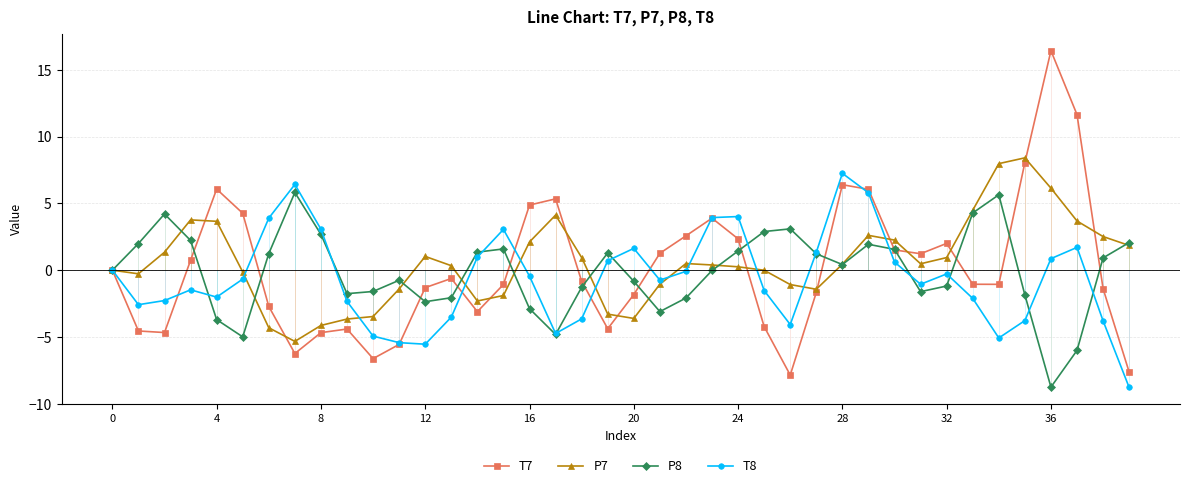

What is the maximum value shown in the chart?

16.4